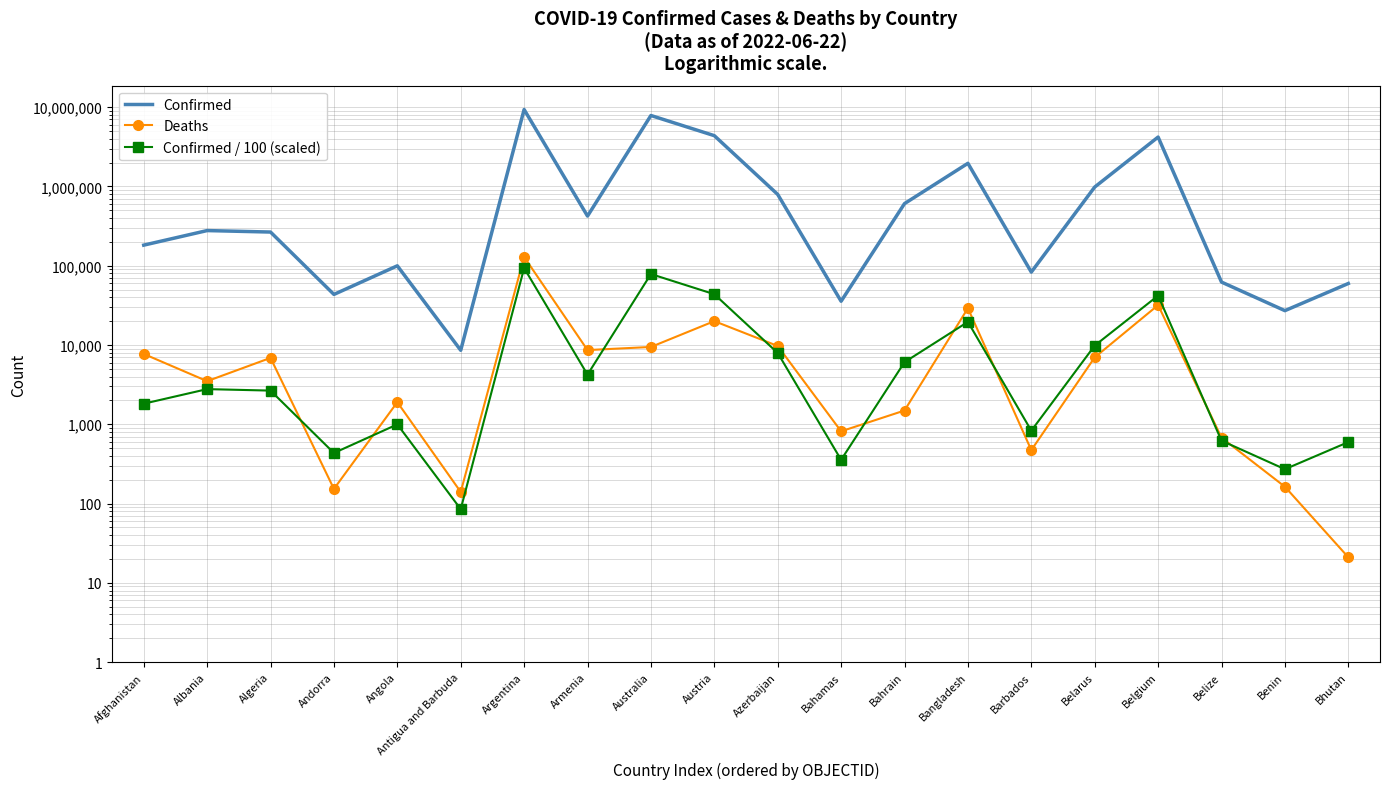

The value of Deaths at Benin is 163. True or false?

True